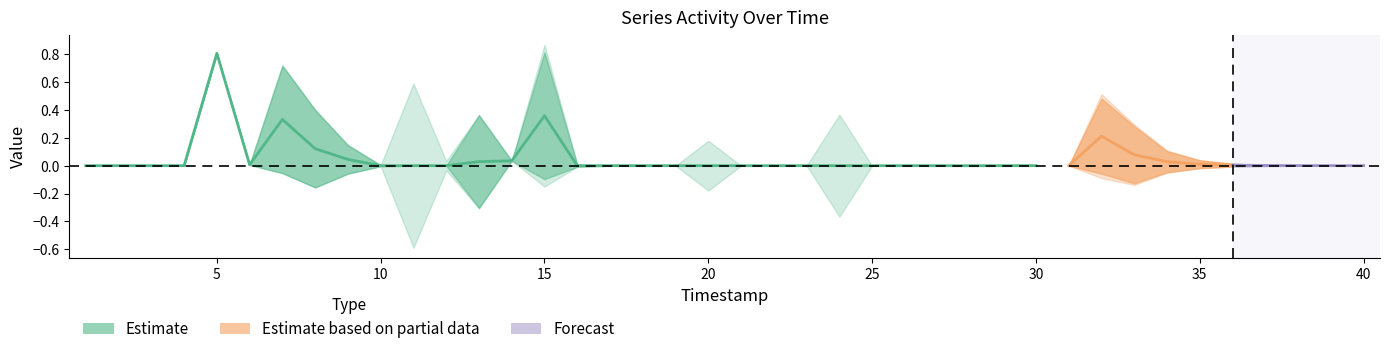

Does the chart have visible grid lines?

No